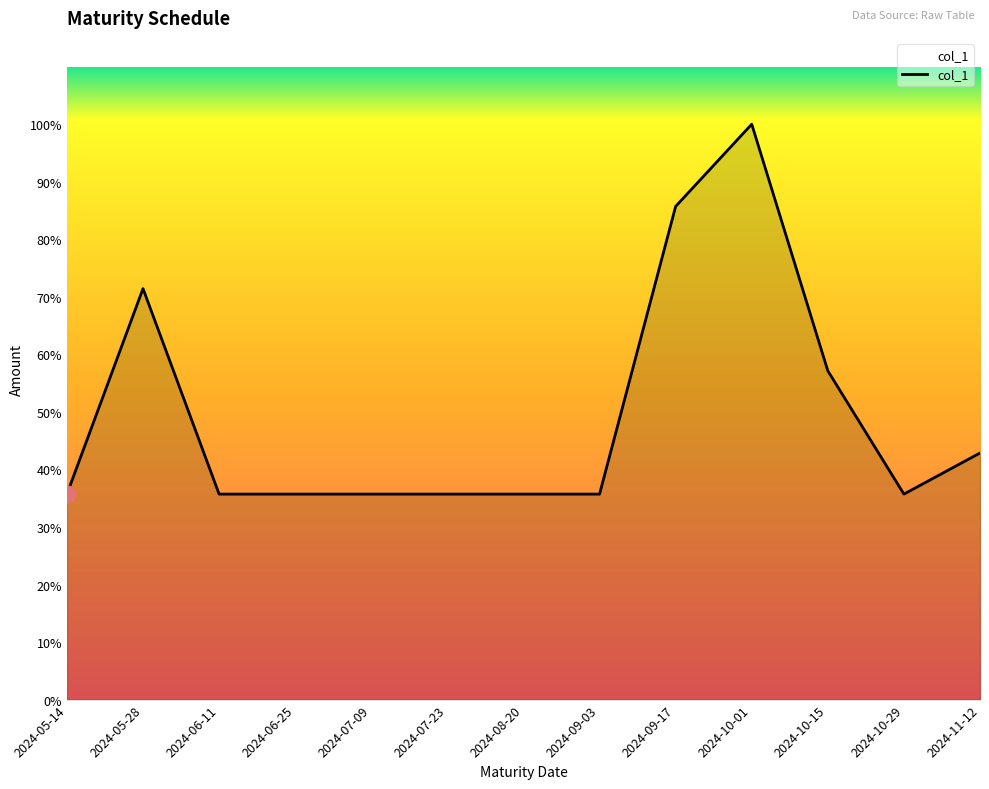

The chart shows a value of 25131 at 2024-10-01. True or false?

False